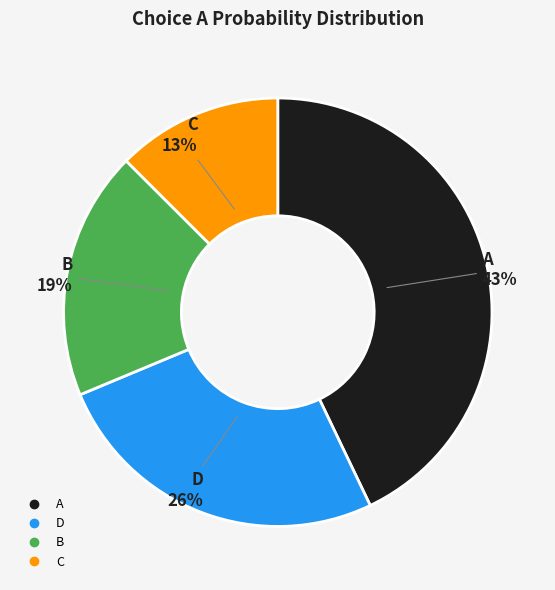

Is there a majority slice in this chart?

No